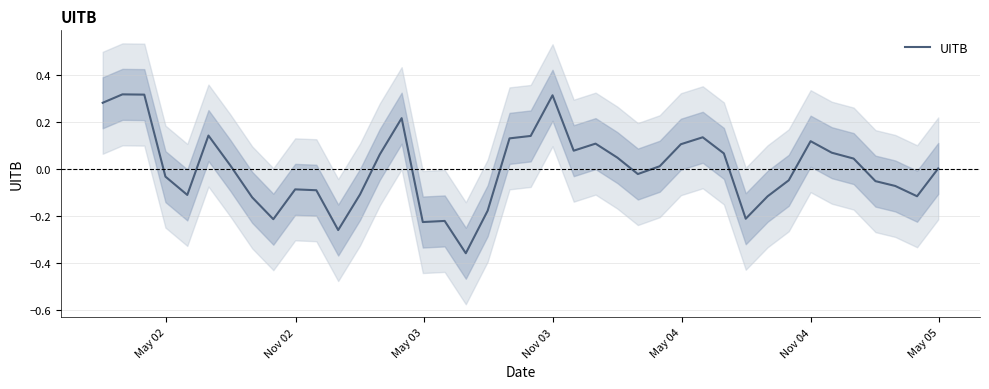

How many data points are less than 0?

19